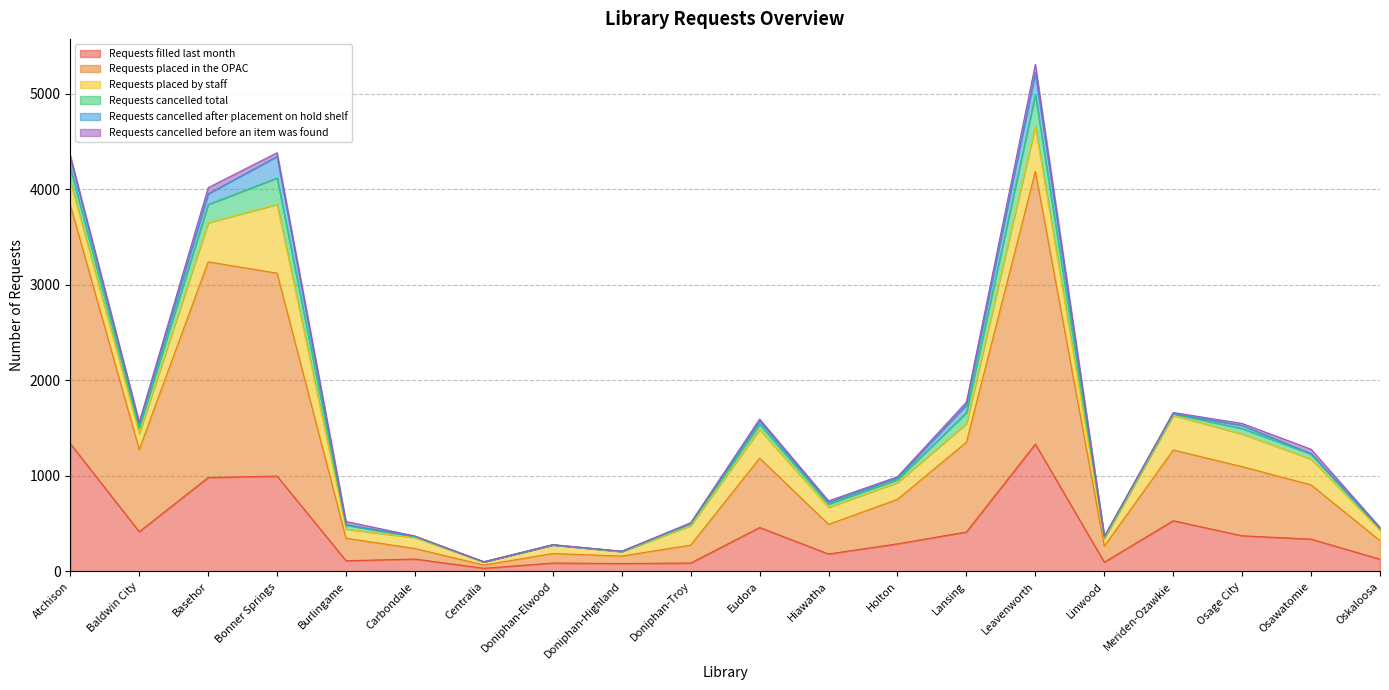

What is the sum of all Requests cancelled total values?

1450